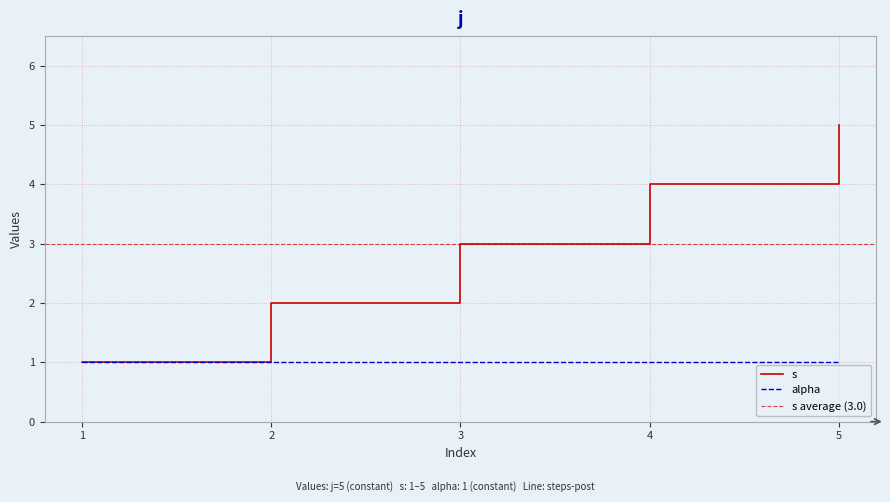

Rank the categories by s value from highest to lowest.

5, 4, 3, 2, 1